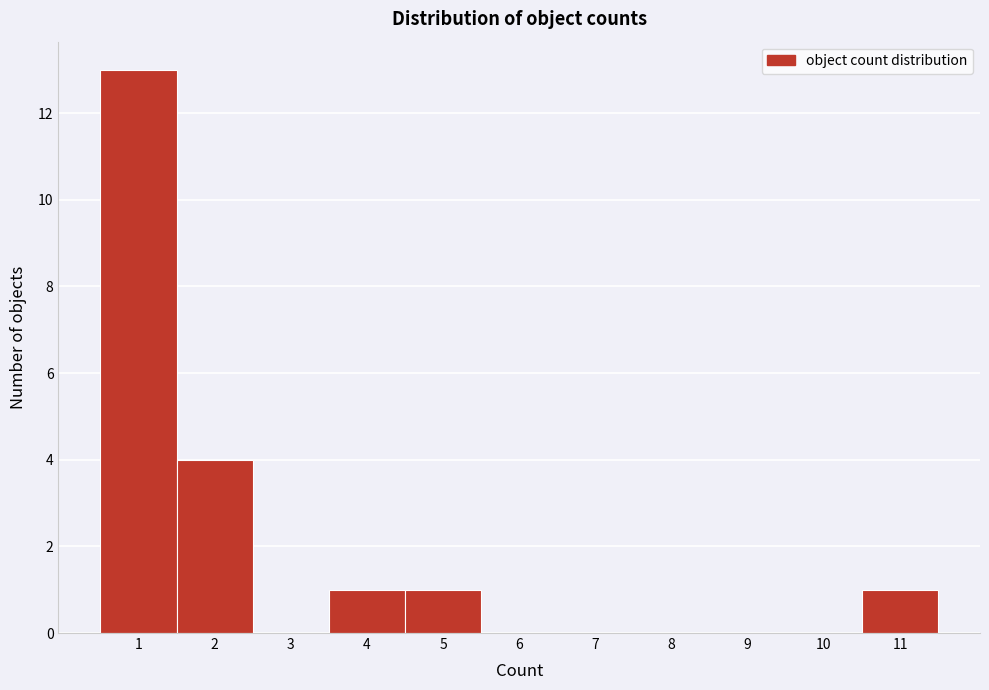

Reading left to right, transcribe this chart: for each bar, give the range it covers on the x-axis and its height. The values are not printed on the chart, so give them approximately, as read against the axis.

0.5 to 1.5: 13
1.5 to 2.5: 4
2.5 to 3.5: 0
3.5 to 4.5: 1
4.5 to 5.5: 1
5.5 to 6.5: 0
6.5 to 7.5: 0
7.5 to 8.5: 0
8.5 to 9.5: 0
9.5 to 10.5: 0
10.5 to 11.5: 1